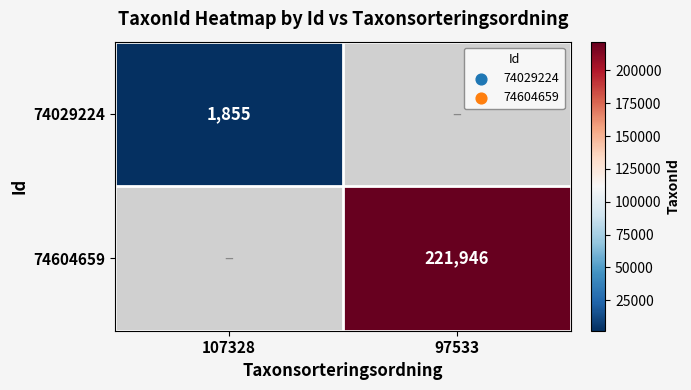

The 74029224 series shows 1855 at 107328. True or false?

True